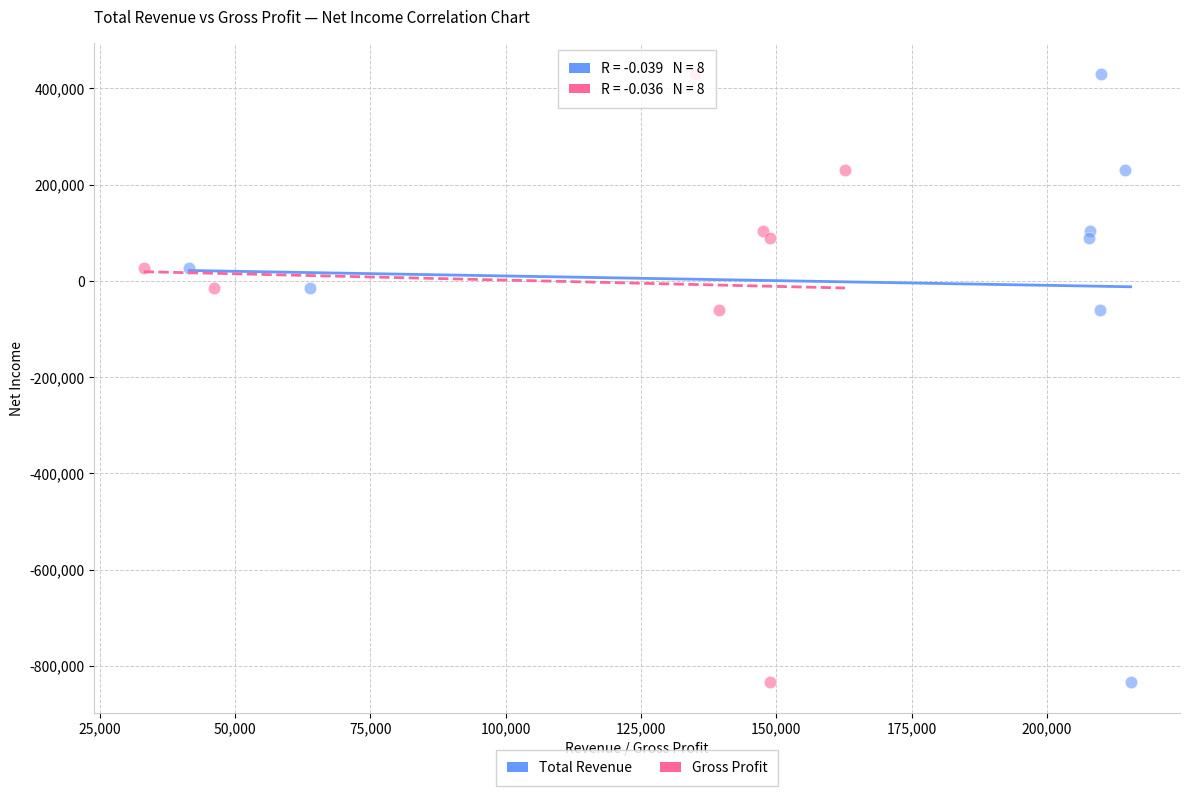

What are all the series names shown in the legend?

Total Revenue, Gross Profit